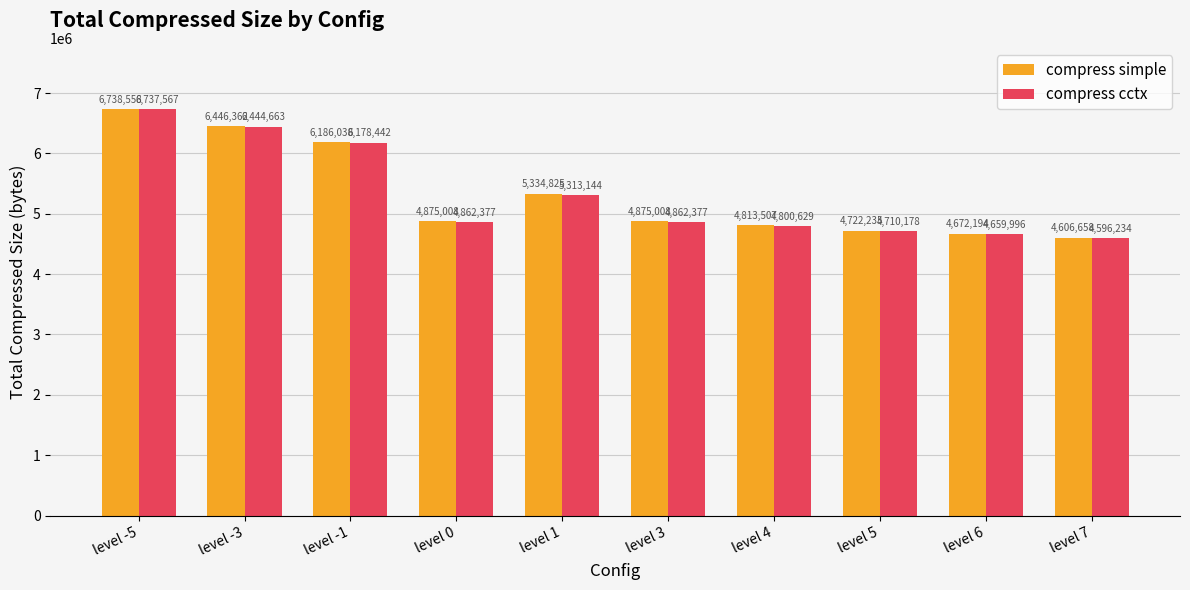

Which series has the widest spread of values?

compress cctx